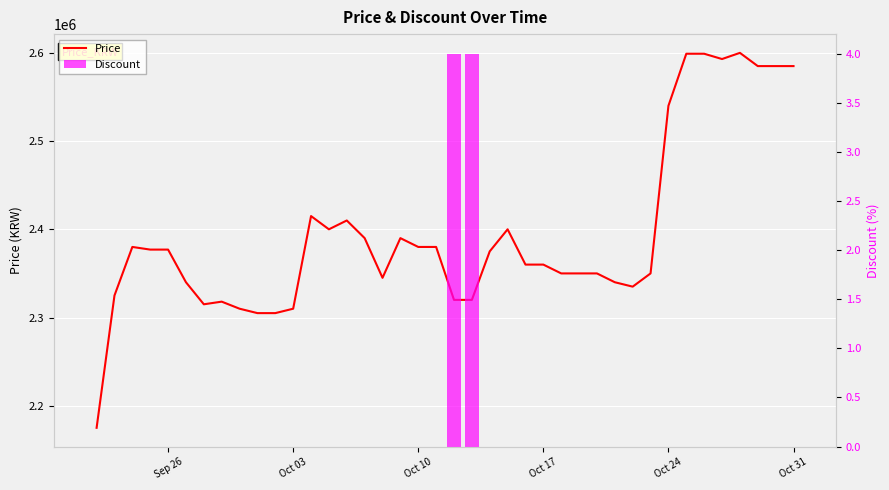

What is the value of the Price bar at the 12th from the left?

2310000